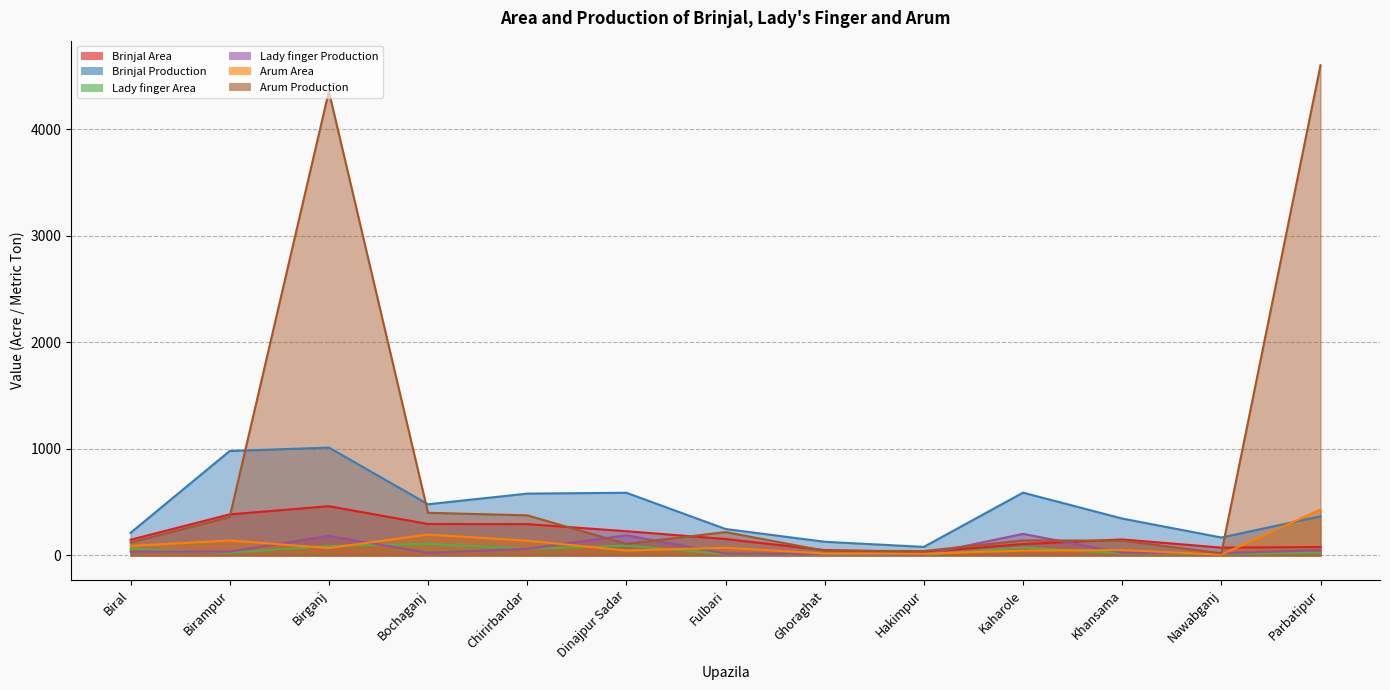

Is the value of Lady finger Production at Nawabganj greater than the value of Arum Area at Parbatipur?

No